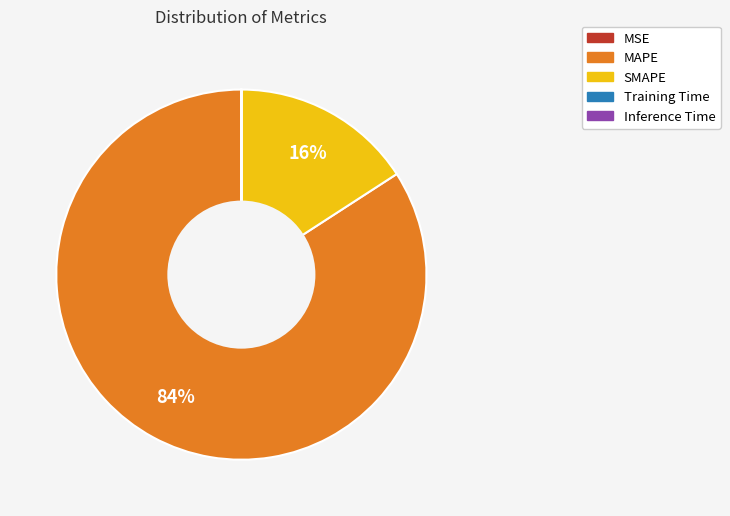

Which category has the biggest portion of the pie?

MAPE